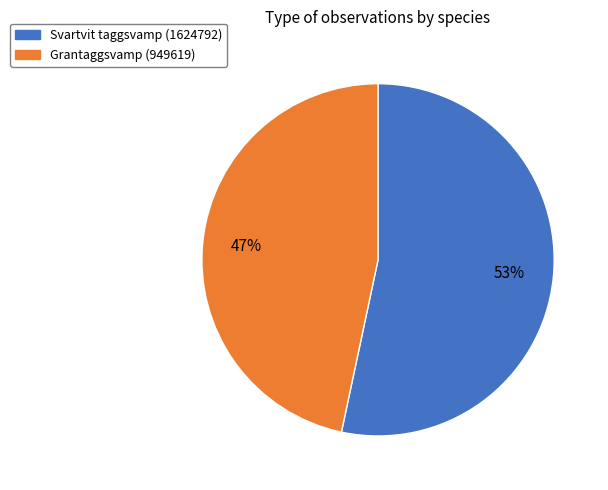

Is there a majority slice in this chart?

Yes